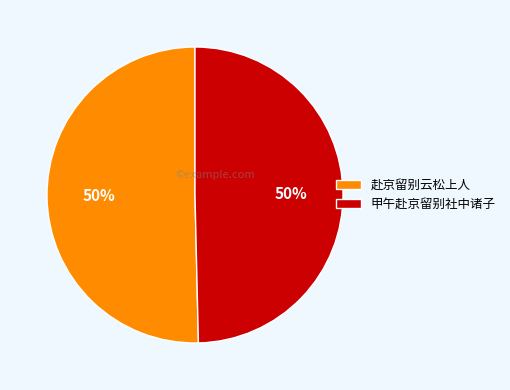

What is the ratio of the value at 赴京留别云松上人 to the value at 甲午赴京留别社中诸子?

1.0